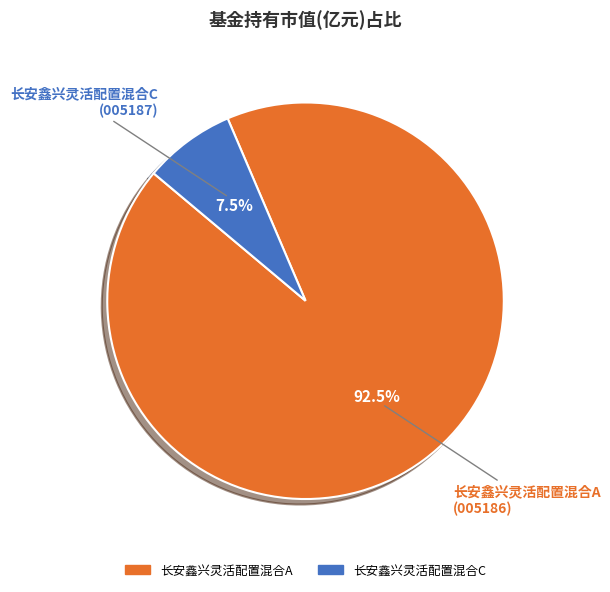

Which slice represents more than half of the pie?

长安鑫兴灵活配置混合A